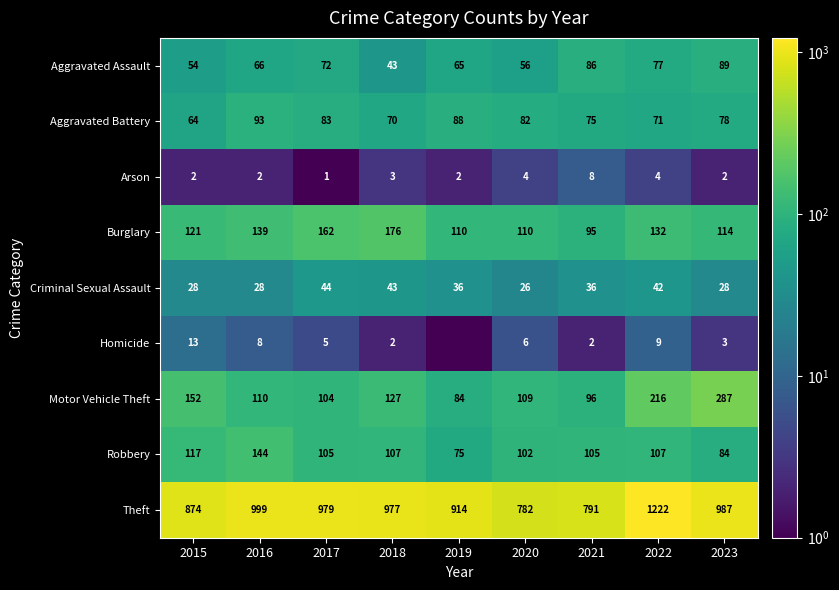

What is the sum of the Criminal Sexual Assault values at 2015 and 2022?

70.0